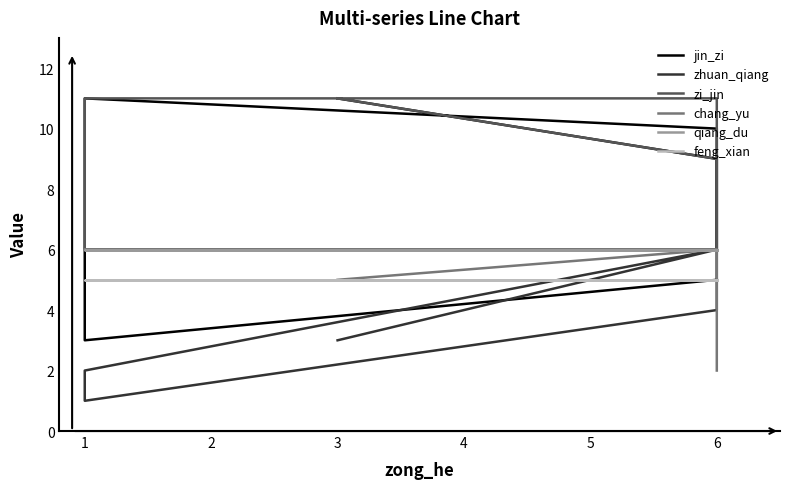

What is the sum of all qiang_du values?

60